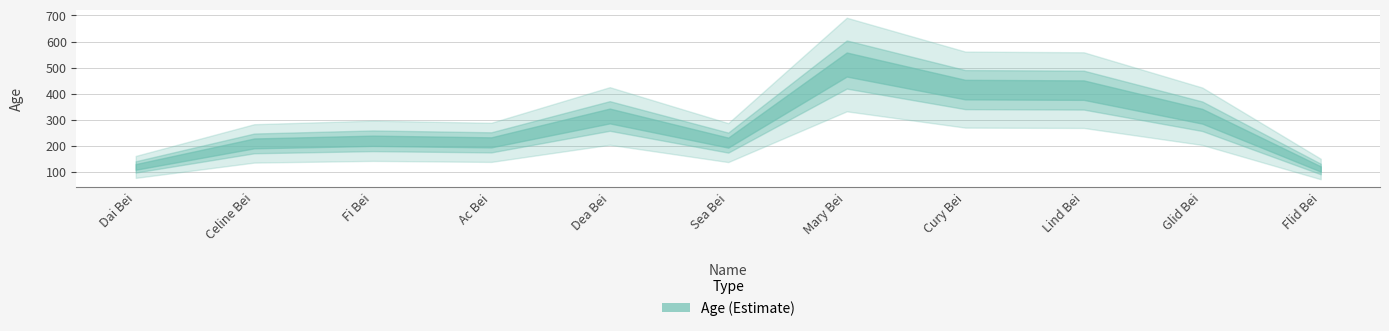

How many data points are above 220?

5